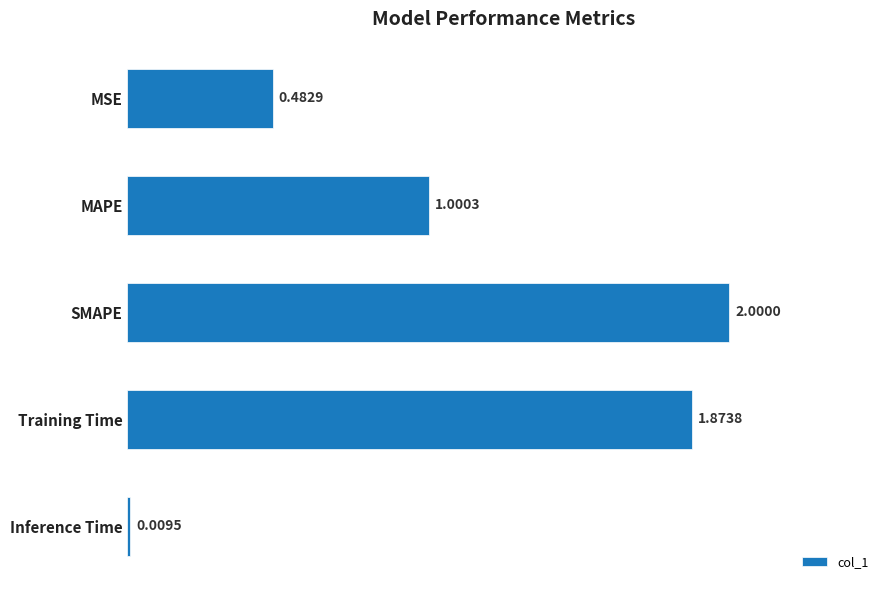

Which label corresponds to the largest value in the chart?

SMAPE